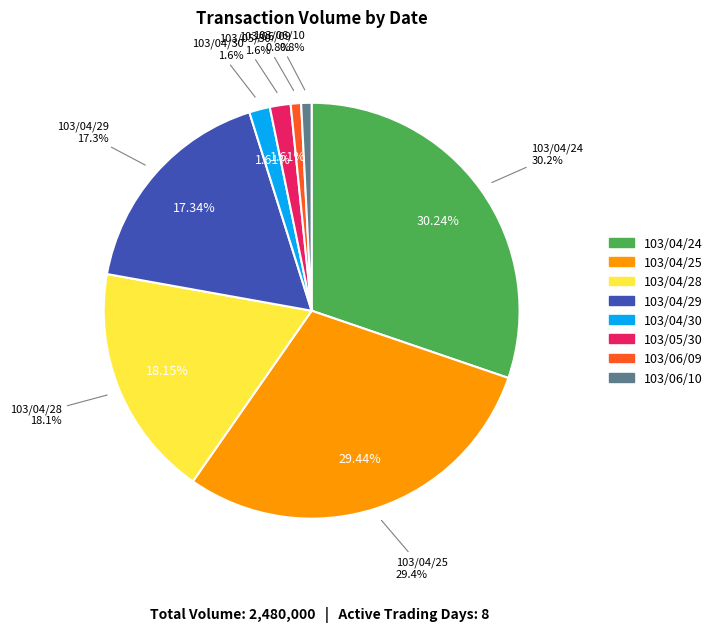

What is the change in value from 103/04/29 to 103/06/09?

-410000